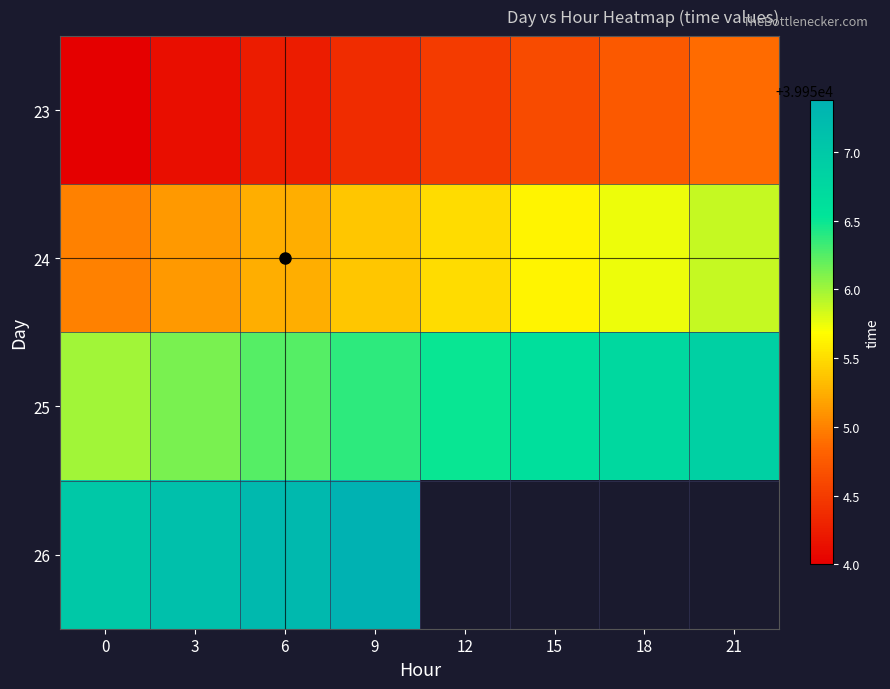

What is the sum of the 23 values at 15 and 3?

79908.8